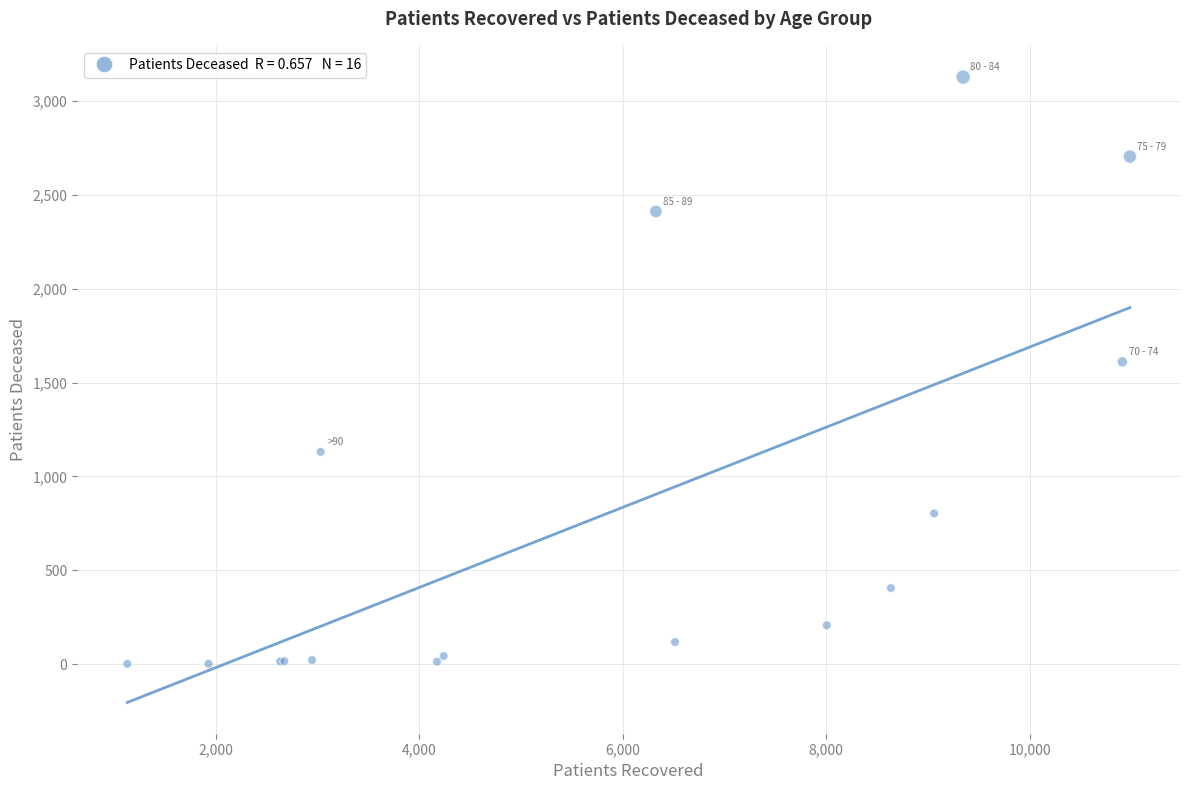

What Y value in the scatter plot is closest to 1564?

1610